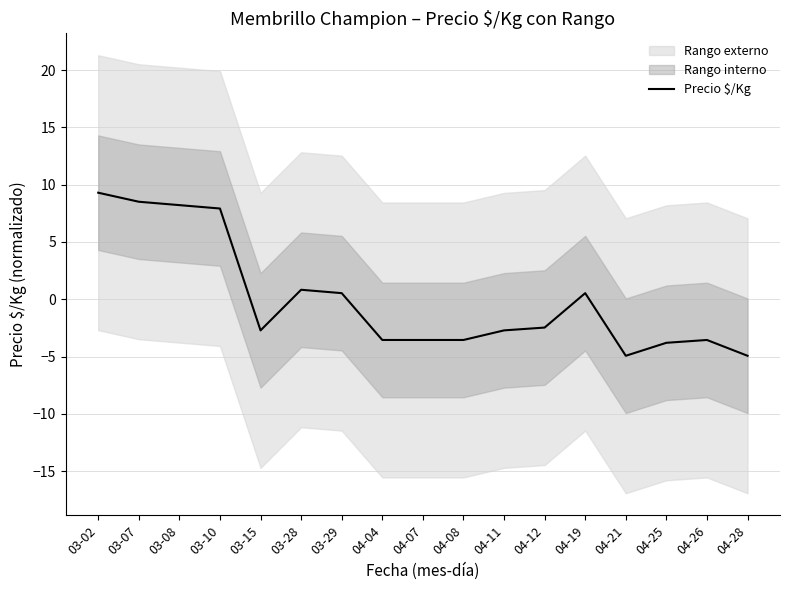

What is the ratio of the value at 03-29 to the value at 03-02?

0.1